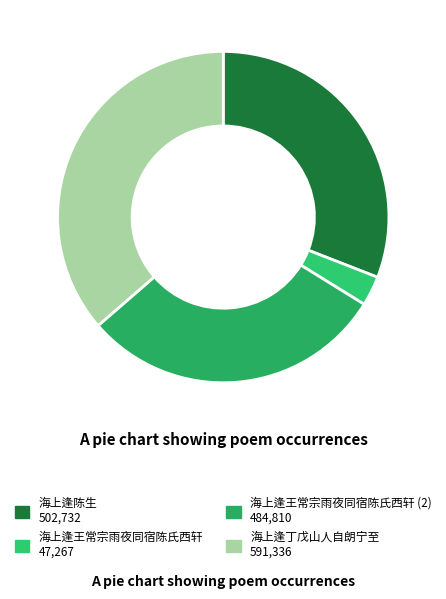

How many segments does this pie chart have?

4